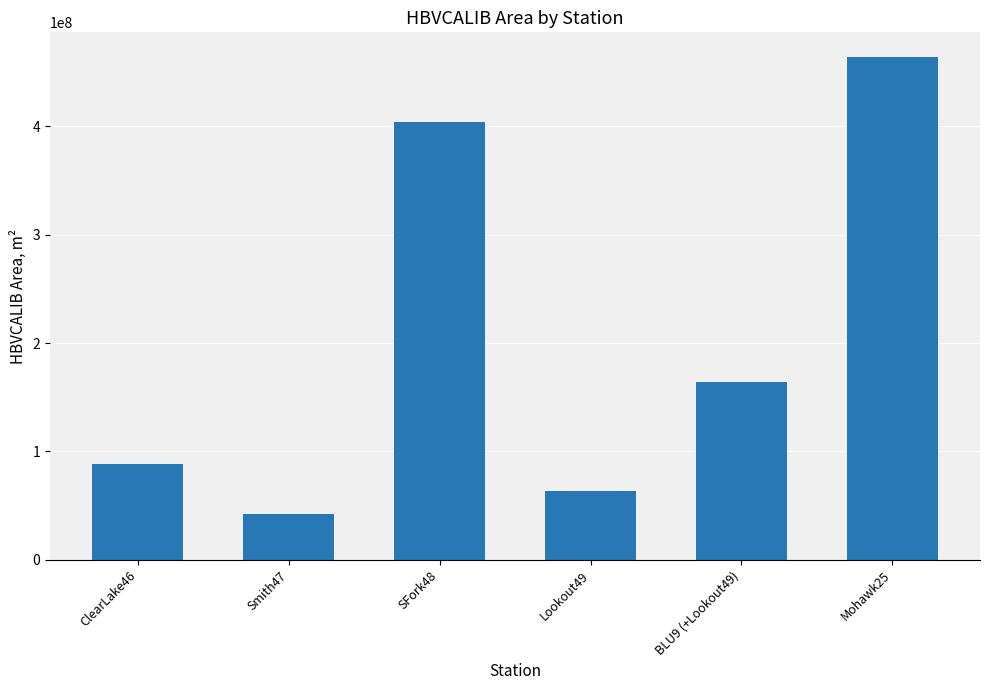

True or false: the data shows 88718331 at BLU9 (+Lookout49).

False